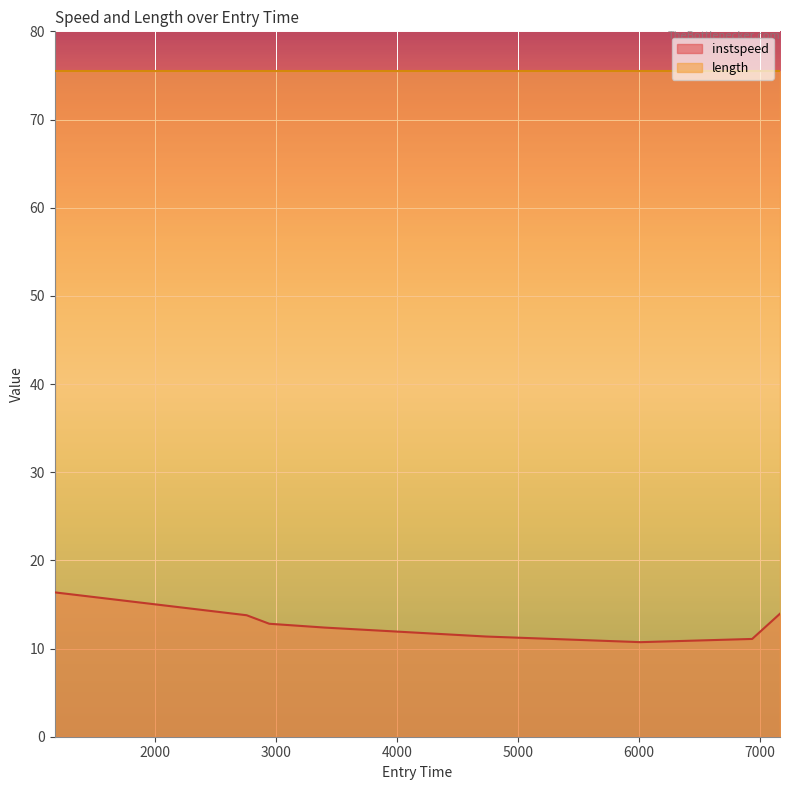

Read the value at 7169.513774890805.

14.0